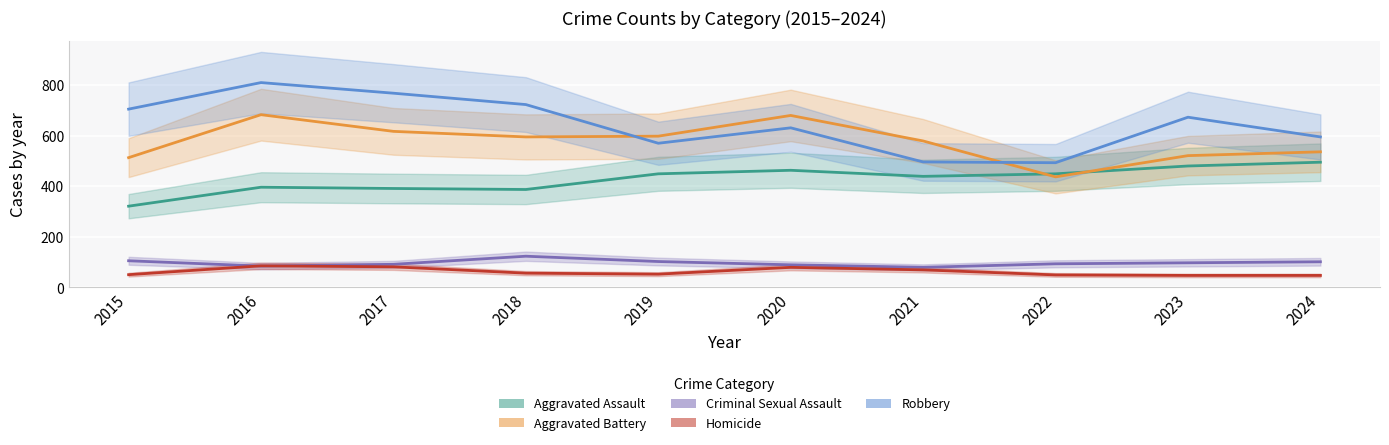

The Homicide series shows 79 at 2020. True or false?

True